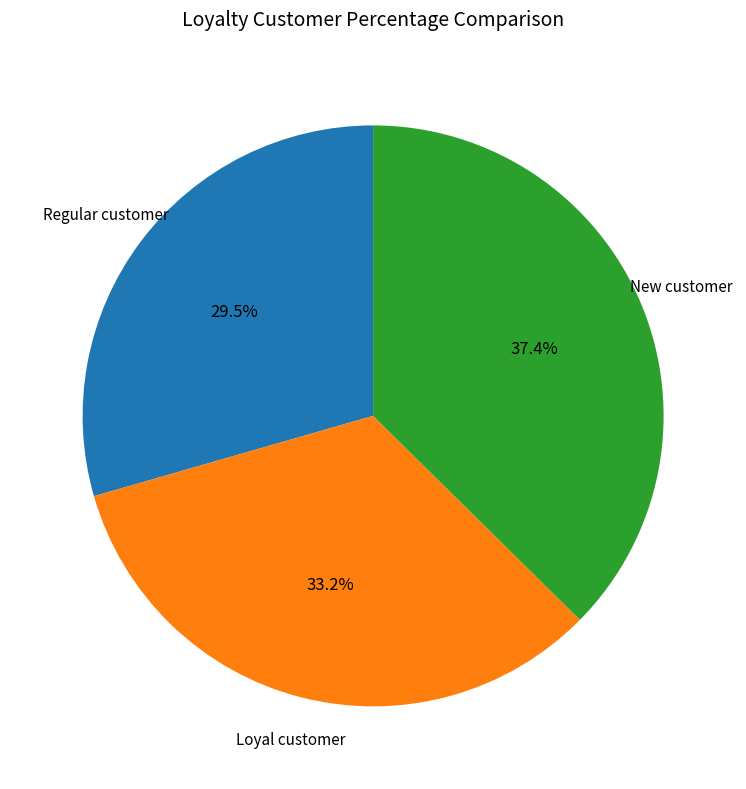

Is there any slice that represents more than half of the pie?

No